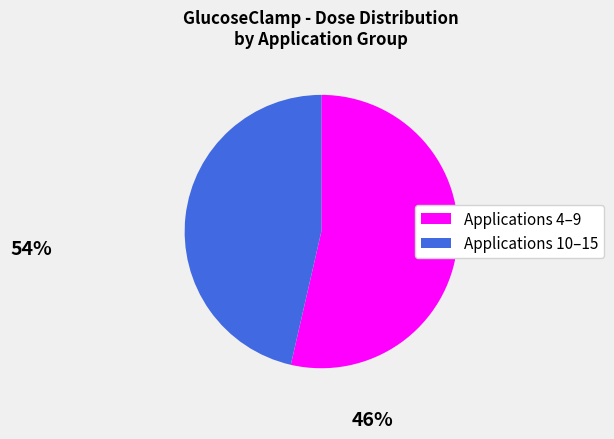

Does any single category account for the majority?

Yes